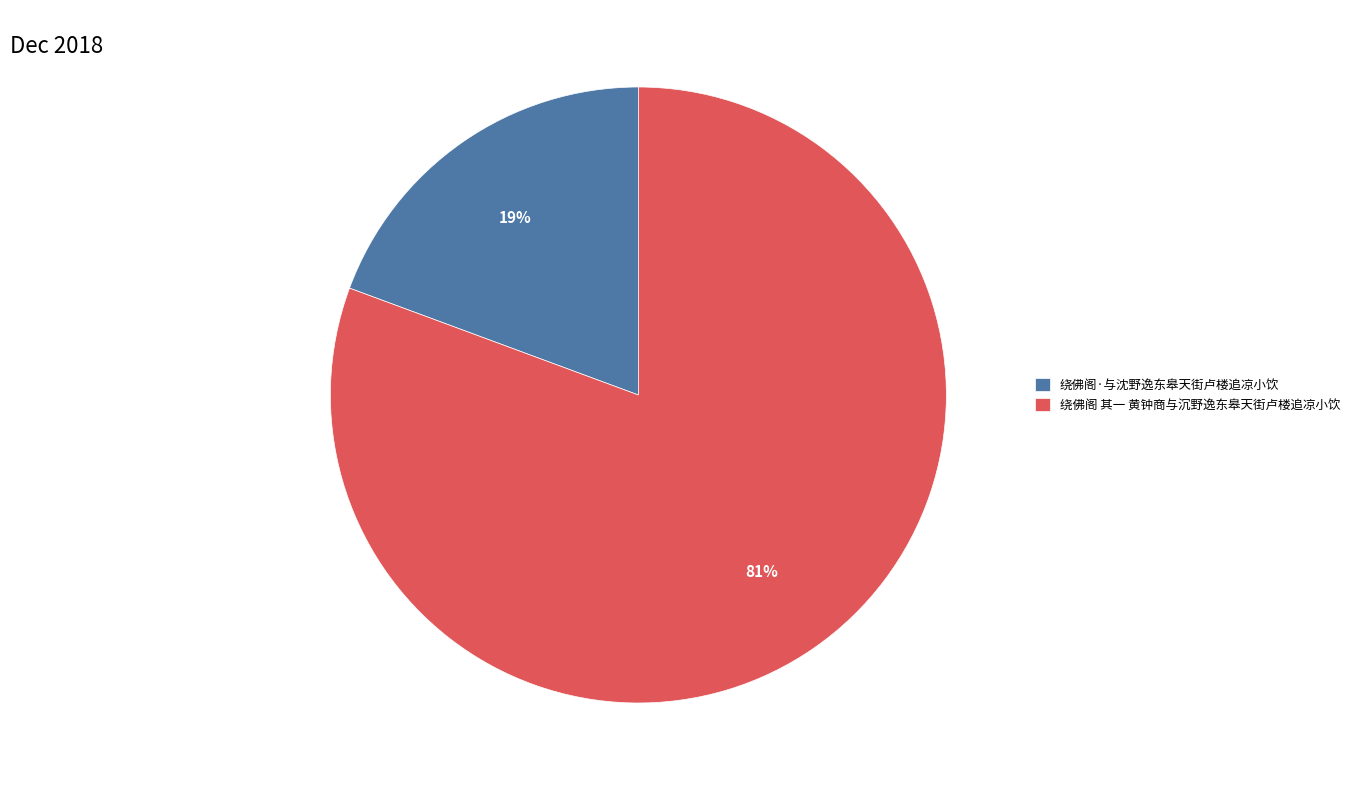

What is the majority slice?

绕佛阁 其一 黄钟商与沉野逸东皋天街卢楼追凉小饮